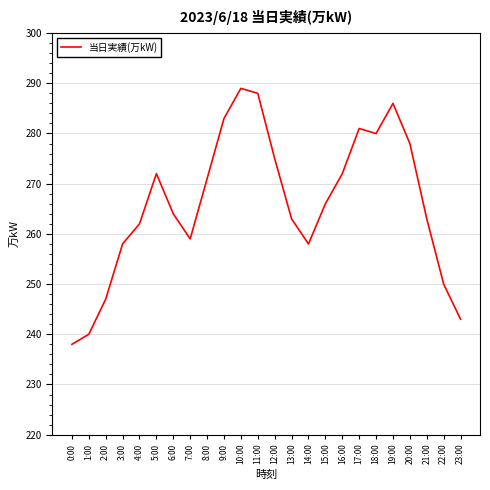

What is the average value?

266